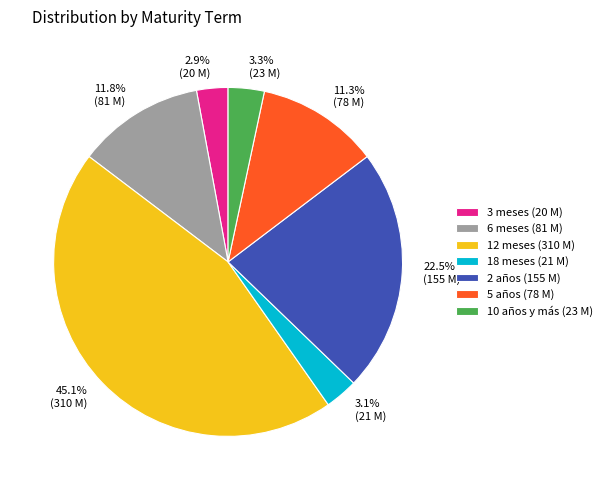

To the nearest percent, what is the difference between the largest and smallest slice percentages?

42%